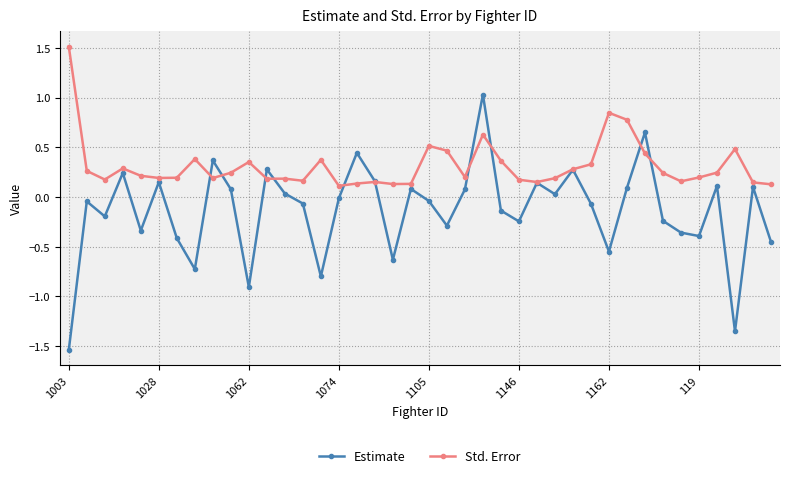

Which series has the largest total across all categories?

Std. Error